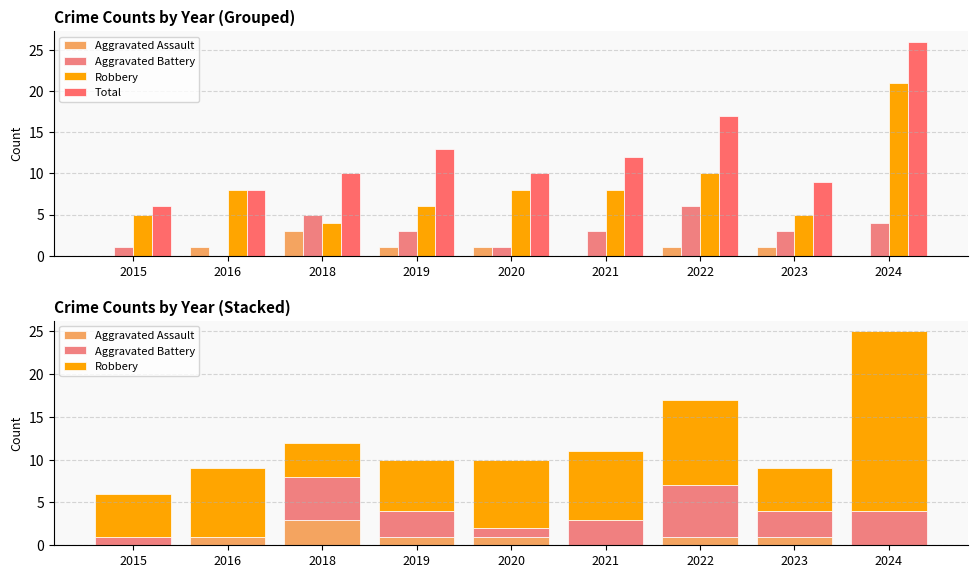

At which category does the chart reach its peak across all series?

2024